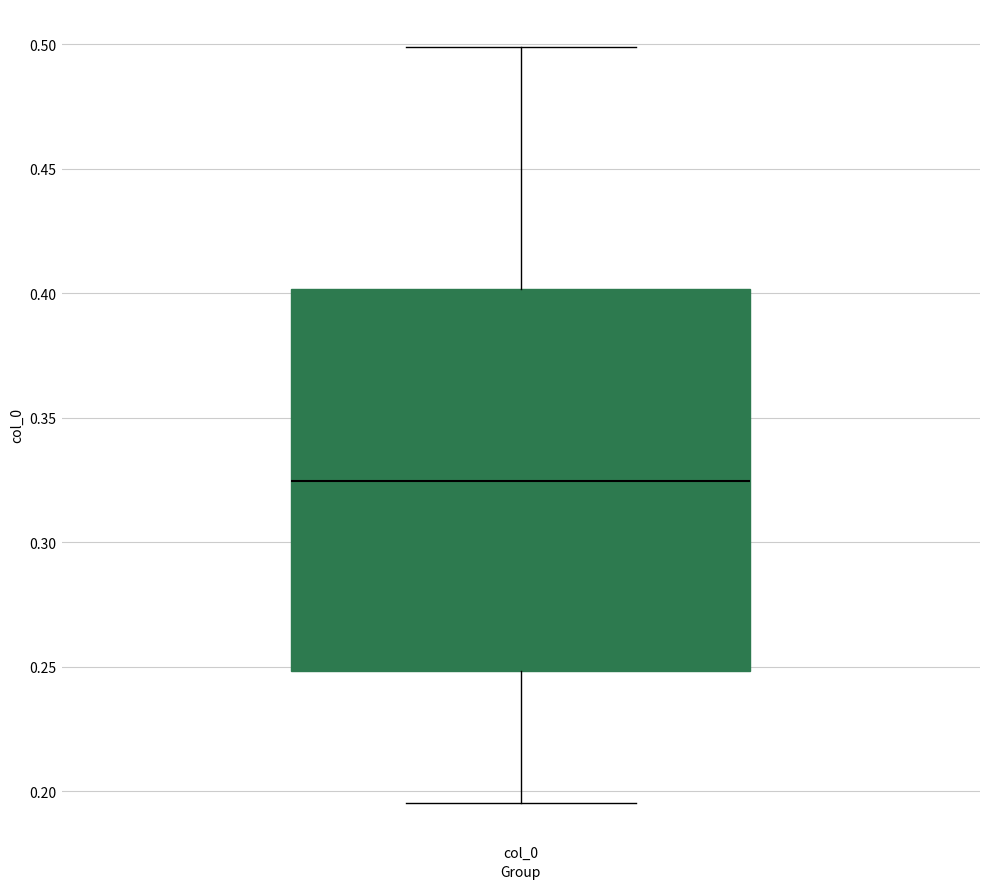

Where does the upper whisker of the box for col_0 end on the y-axis? The values are not printed on the chart, so give them approximately, as read against the axis.

0.500